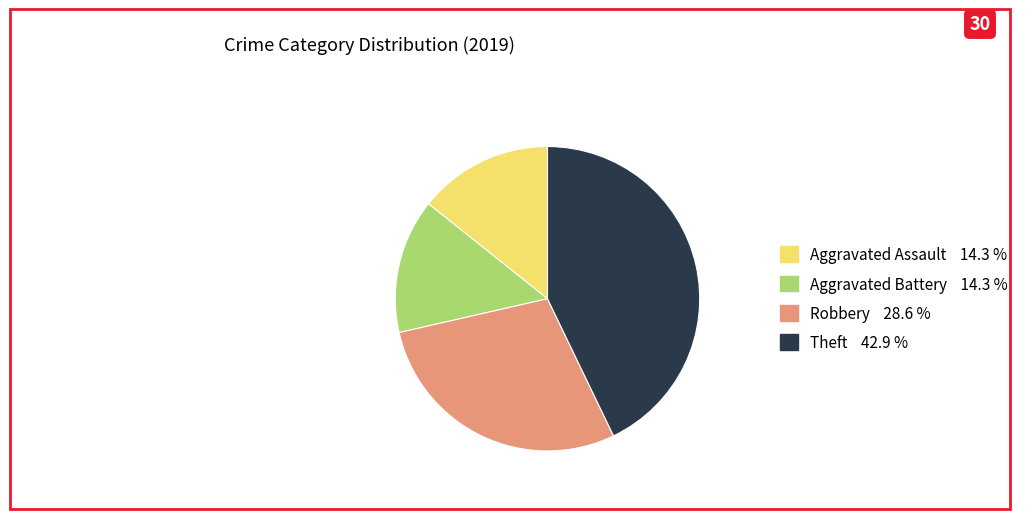

How many slices are in this pie chart?

4